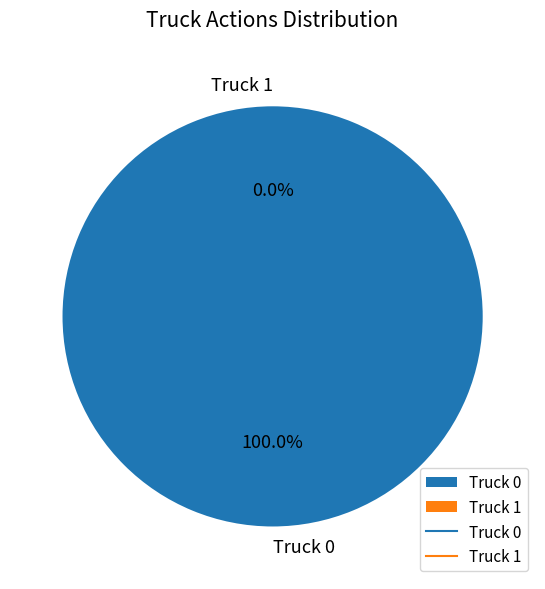

True or false: Truck 1 accounts for 11% of the total.

False